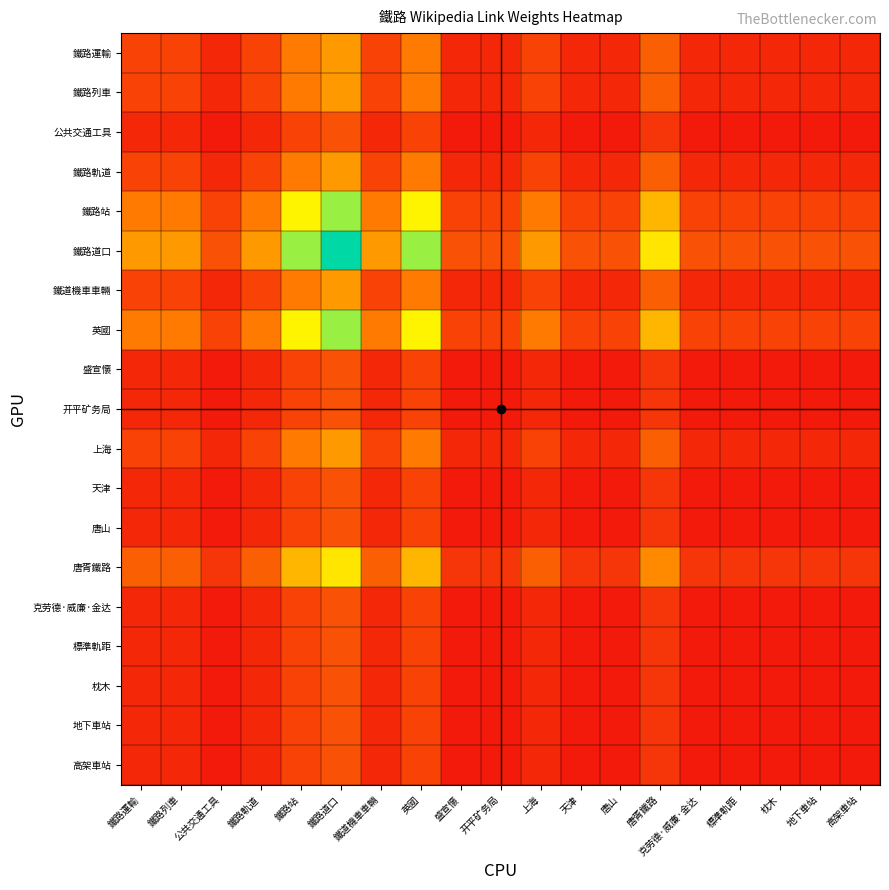

At which category is the sum across all series the highest?

鐵路道口